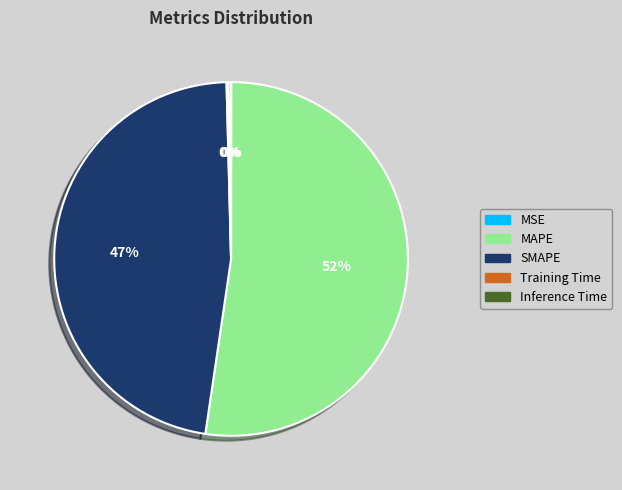

What is the ratio of the value at SMAPE to the value at MAPE?

0.9